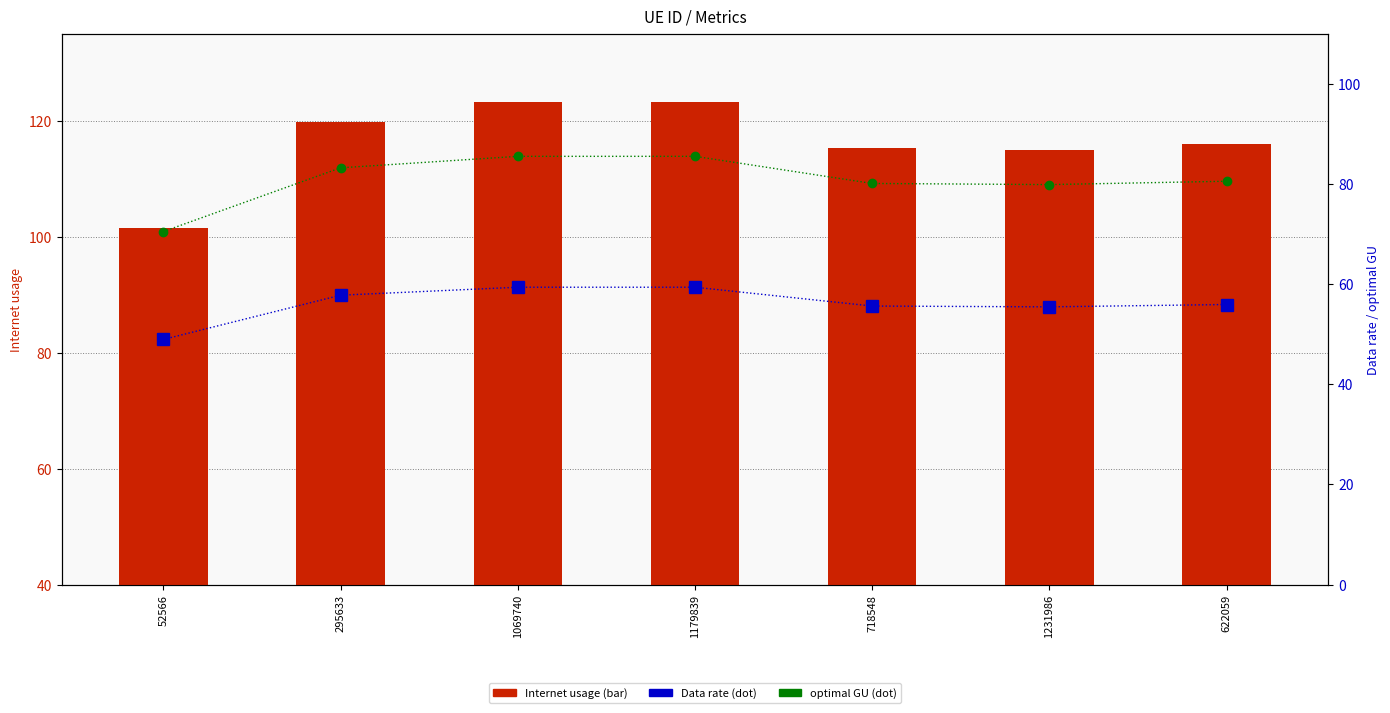

What is the lowest value of the optimal GU series?

70.5